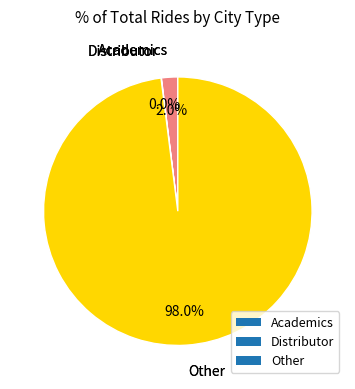

To the nearest percent, what is the average slice percentage?

33%